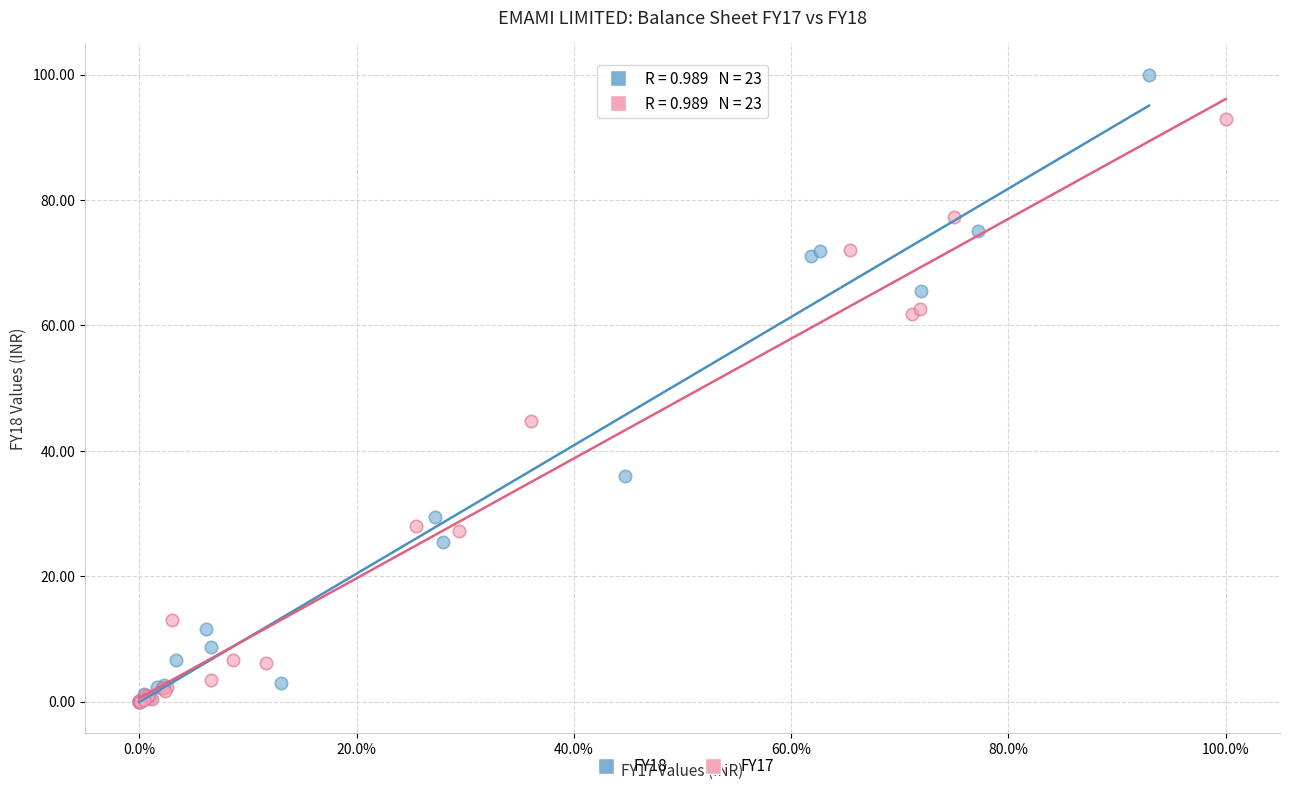

Which series has the widest spread of Y values?

FY18